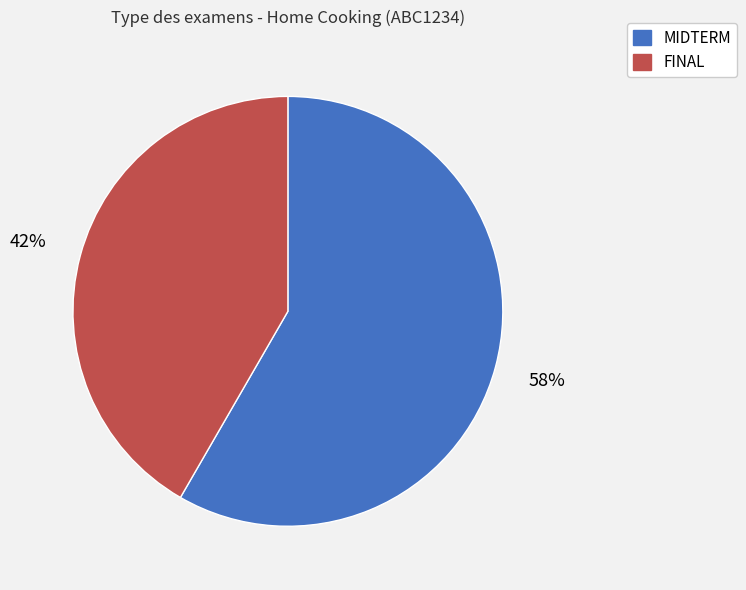

Is it true that FINAL is 42% of the pie?

True